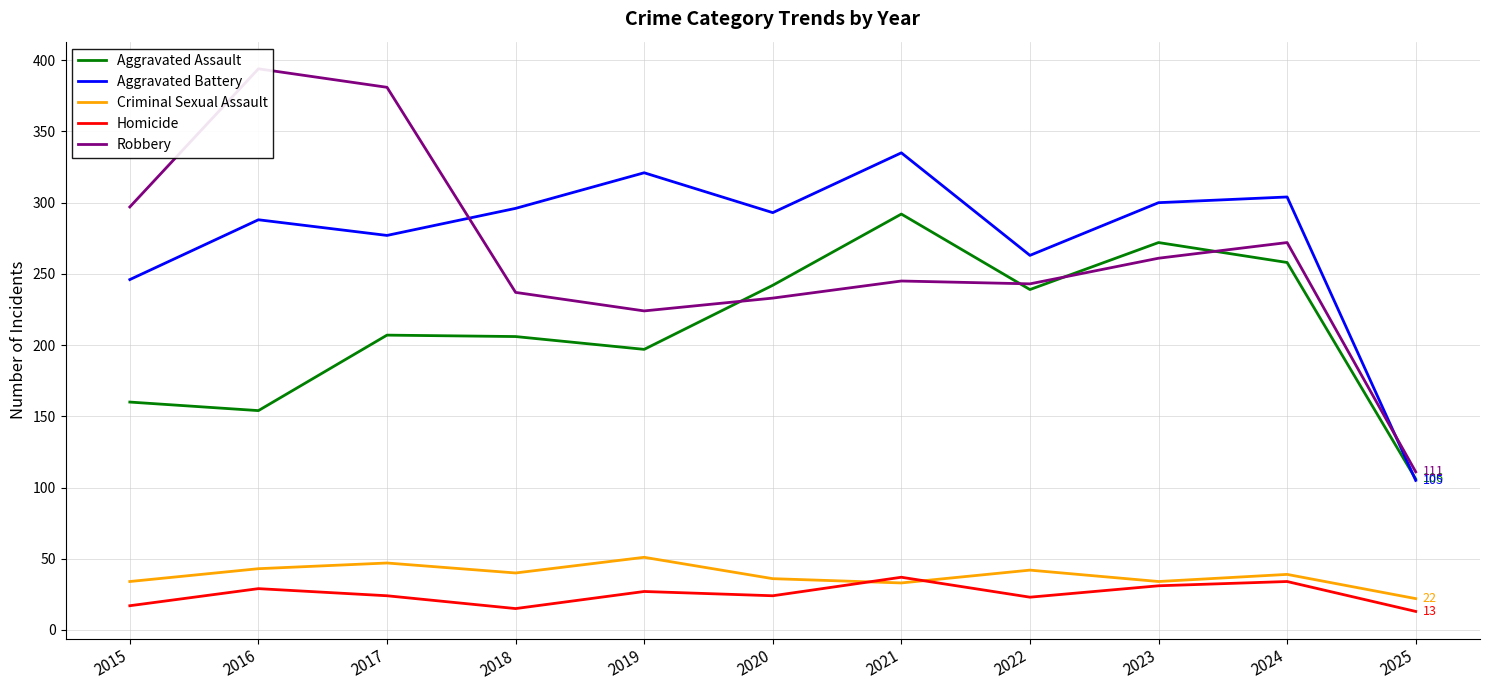

Is it true that Robbery equals 224 at 2019?

True